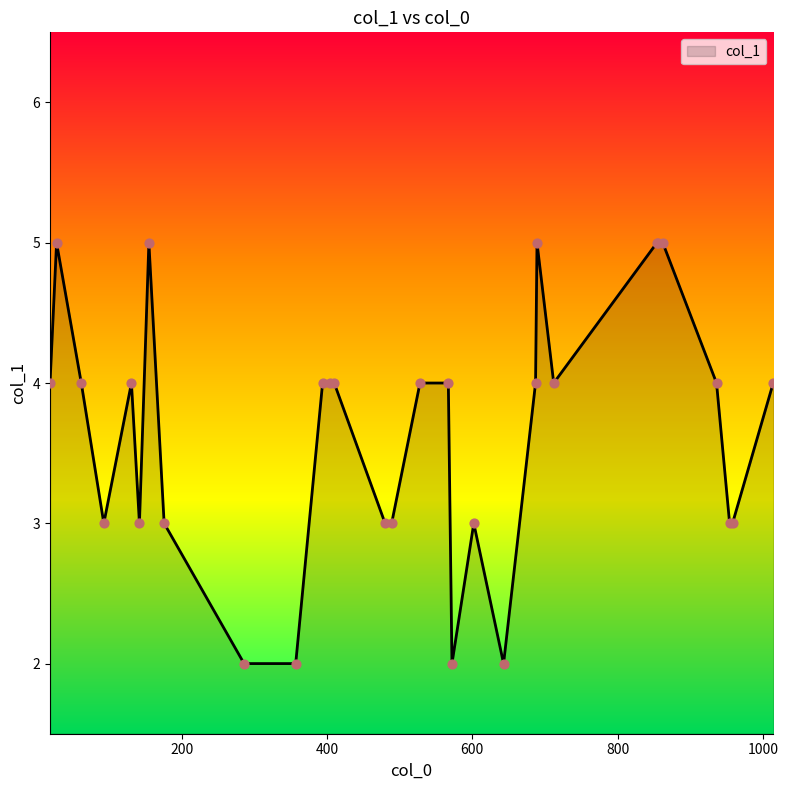

What is the greatest value displayed?

5